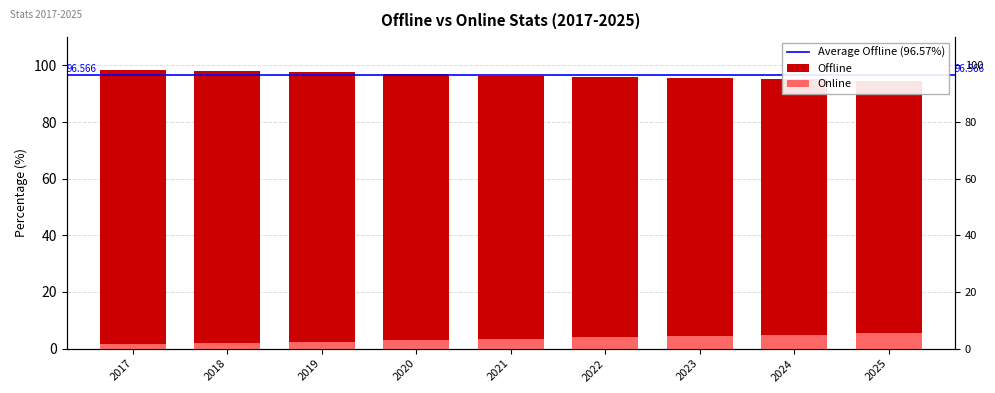

At which category is the sum across all series the highest?

2017